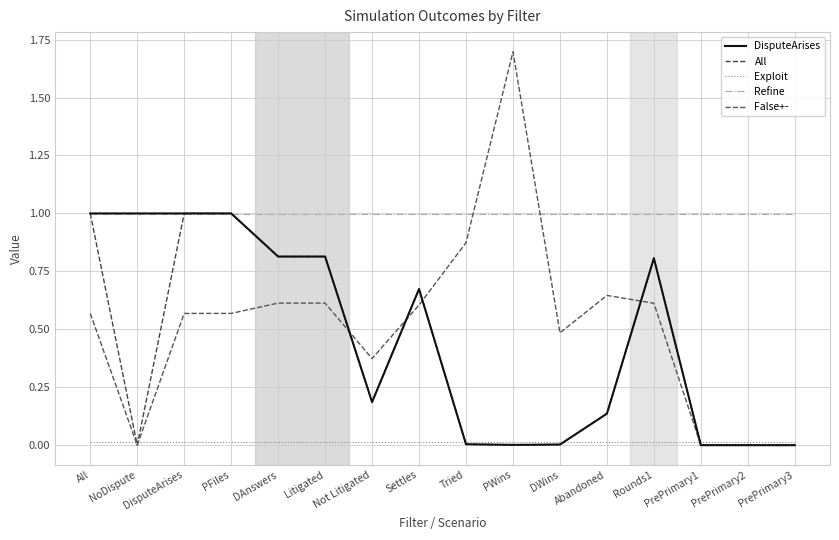

What is the difference between the second highest and second lowest values in the False+- series?

0.9